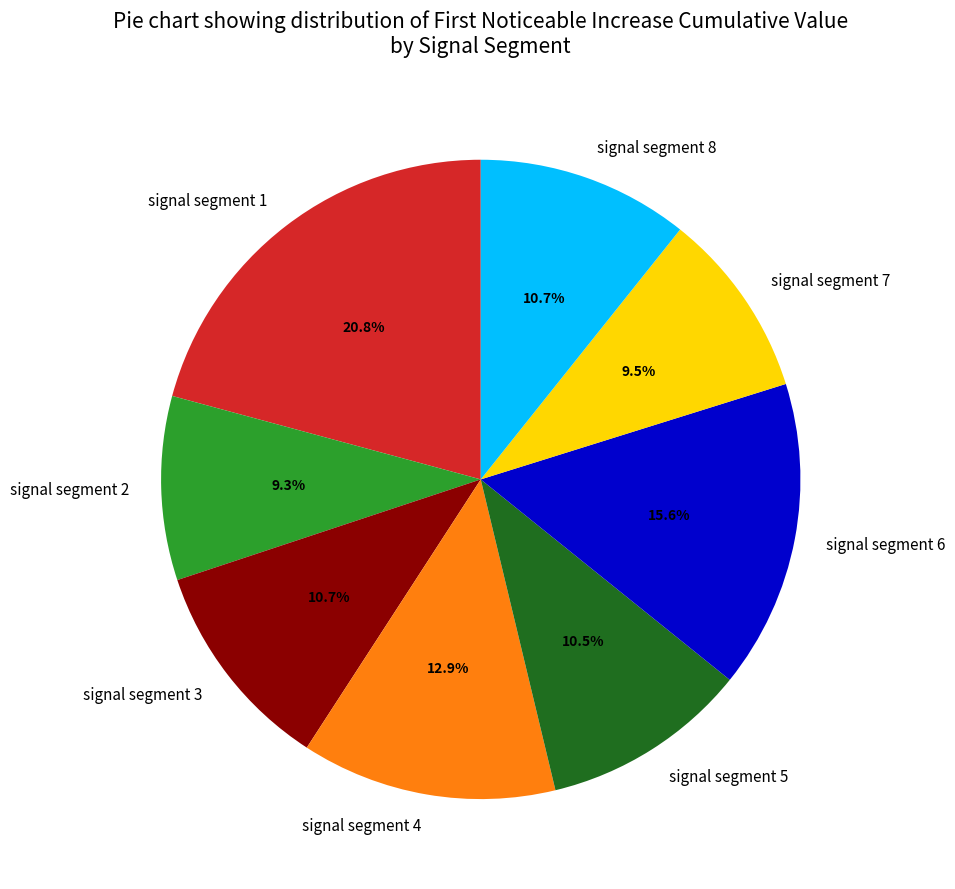

Do signal segment 6 and signal segment 4 together represent more than half of the pie?

No